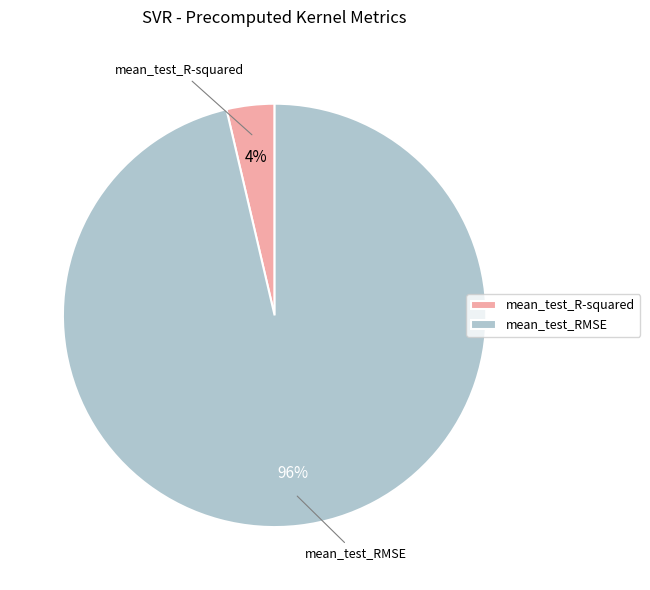

Rank the categories by value from highest to lowest.

mean_test_RMSE, mean_test_R-squared